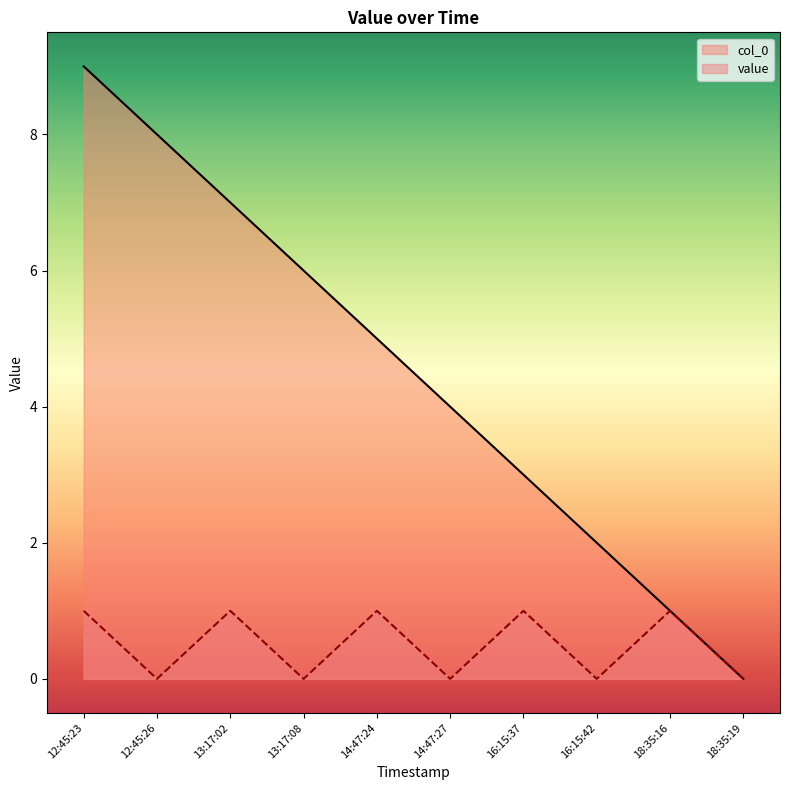

Reading left to right, what are all the values shown in this chart?

col_0: 9	8	7	6	5	4	3	2	1	0
value: 1	0	1	0	1	0	1	0	1	0